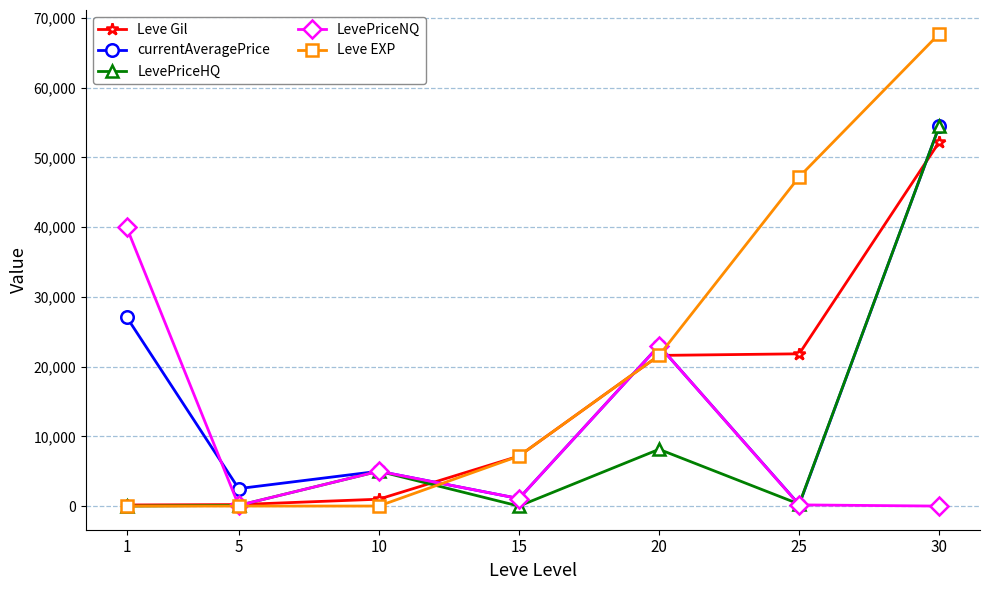

Is it true that LevePriceNQ equals 4999 at 10?

True